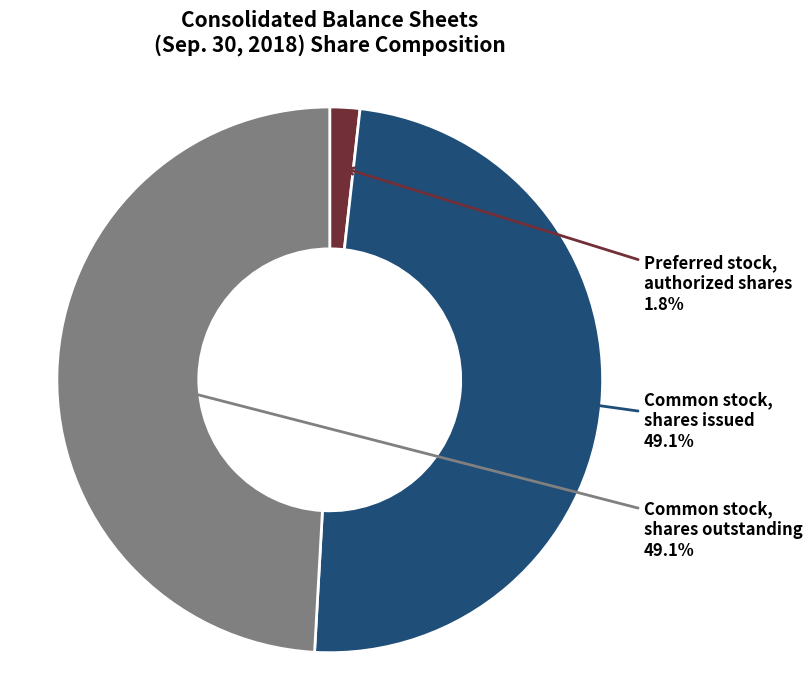

To the nearest percent, what is the average slice percentage?

33%